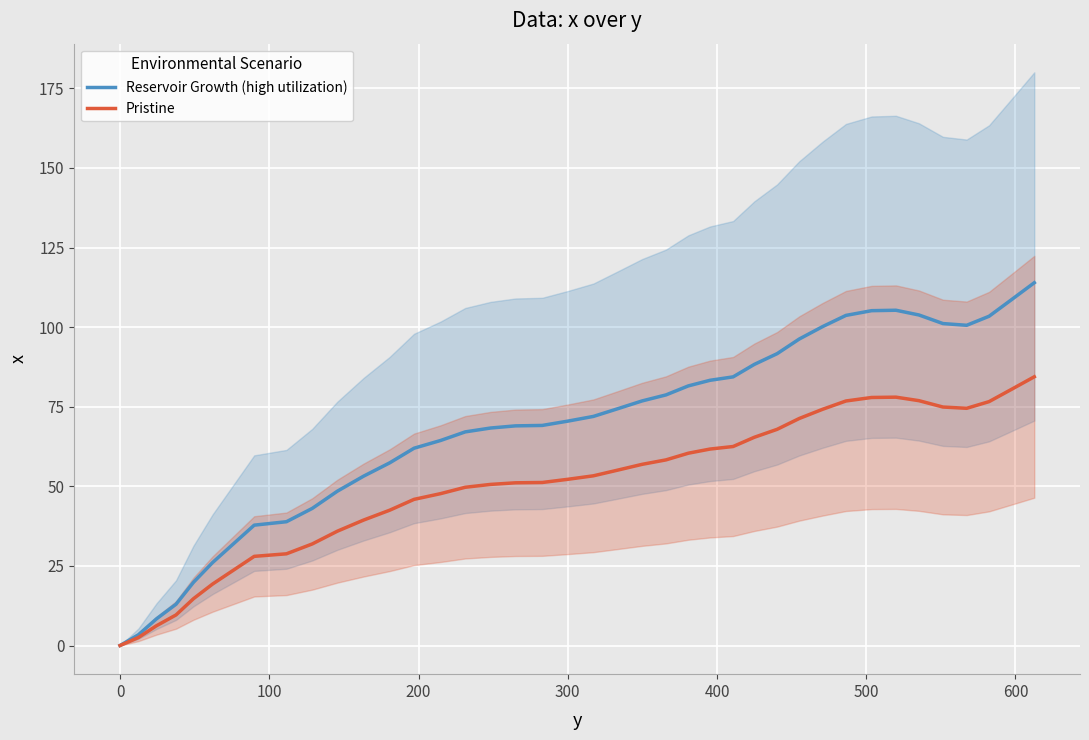

What is the highest value of the Pristine series?

84.4